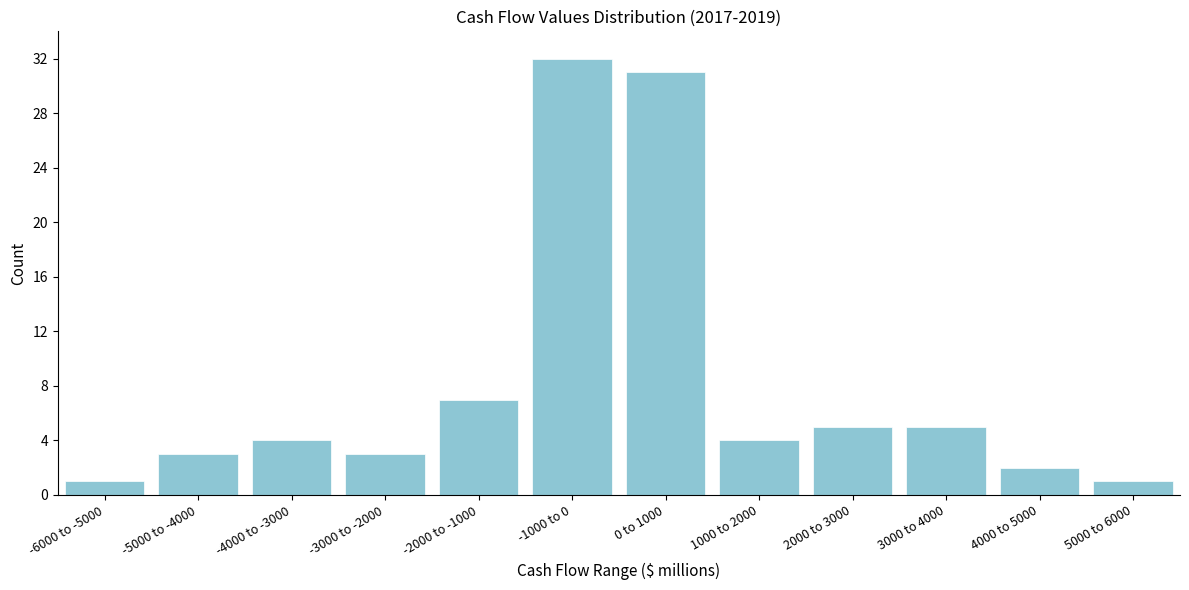

Reading left to right, what are all the values shown in this chart?

1	3	4	3	7	32	31	4	5	5	2	1